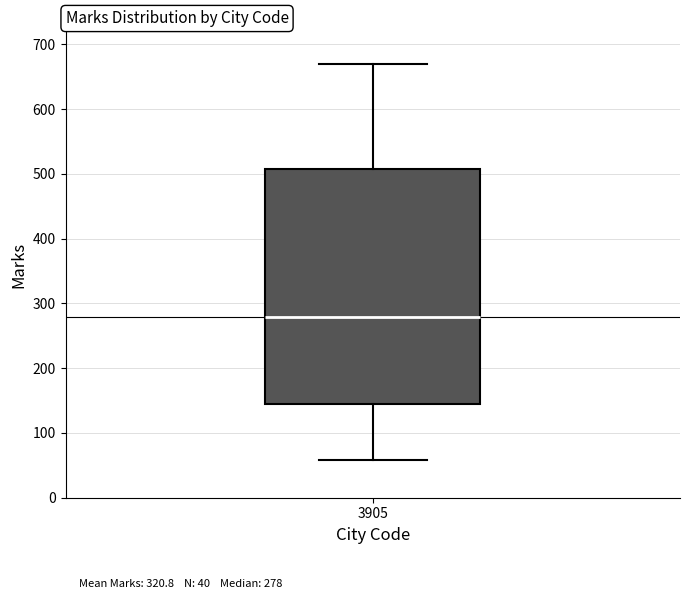

Transcribe this box plot: give where the median line is, the range the box spans, and where the two whiskers end, as read against the y-axis. The values are not printed on the chart, so give them approximately, as read against the axis.

median 280, box 140 to 510, whiskers 60 to 670